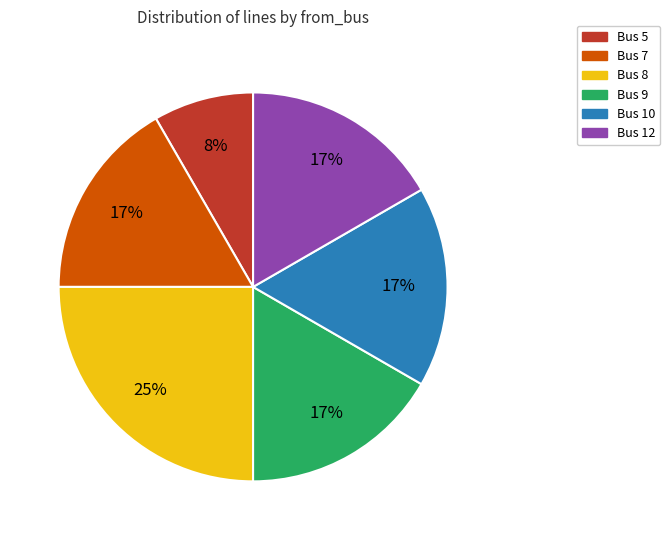

Combined, do Bus 10 and Bus 8 account for over 50%?

No